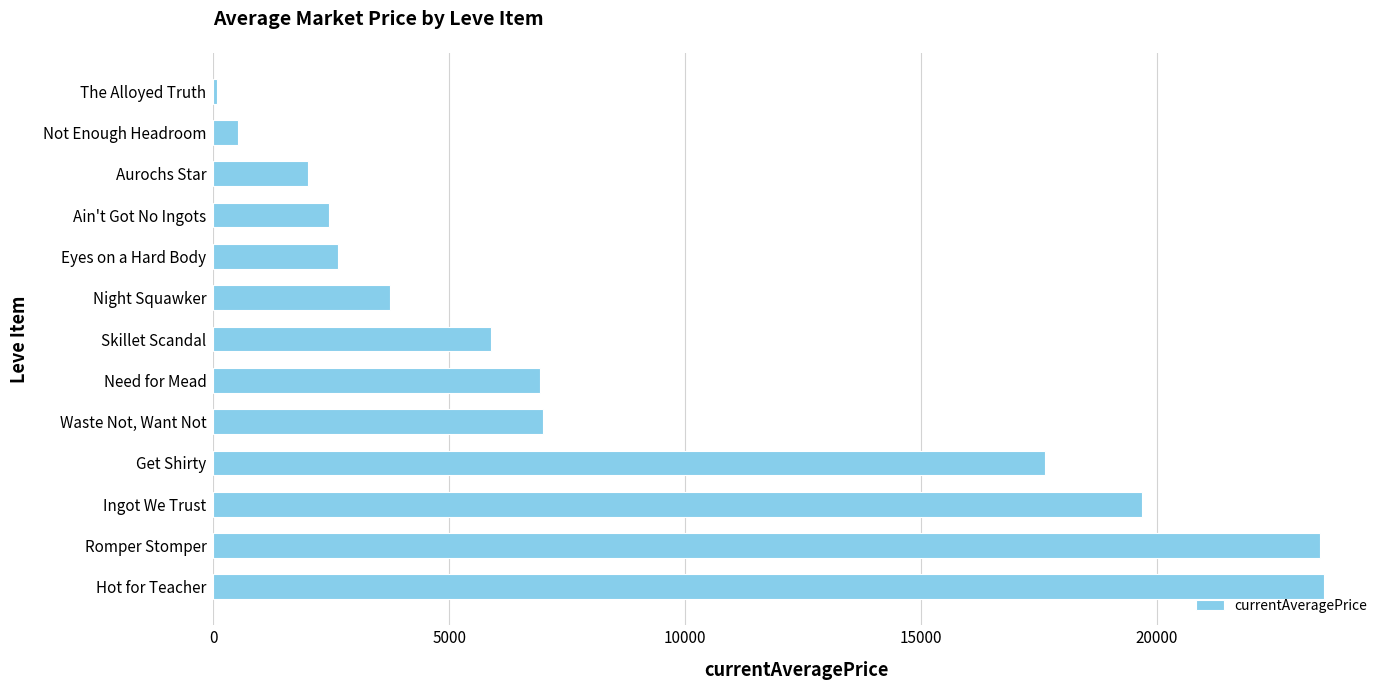

What is the change in value from Need for Mead to Eyes on a Hard Body?

-4295.4